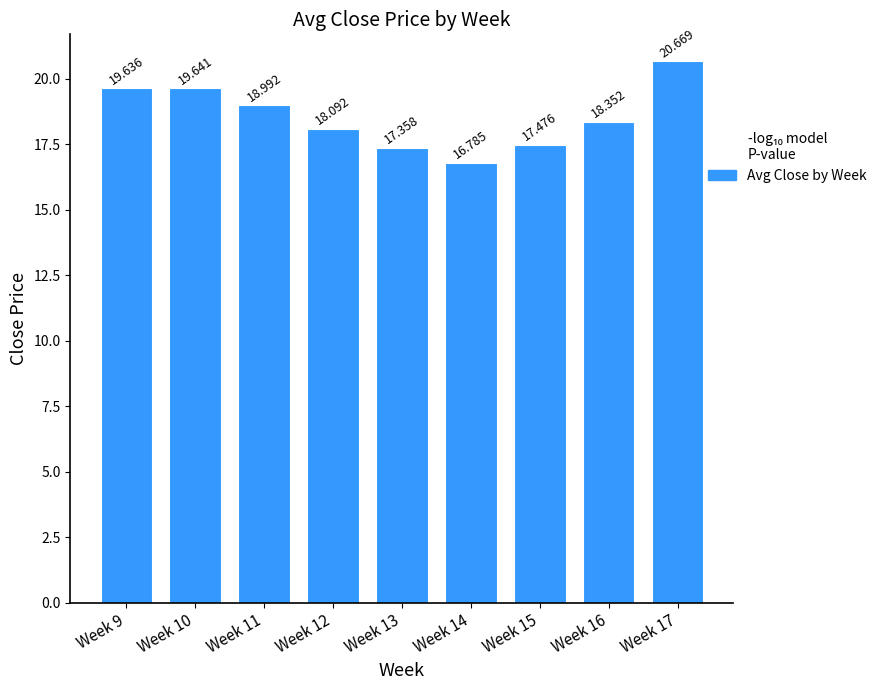

Count the number of categories in the chart.

9